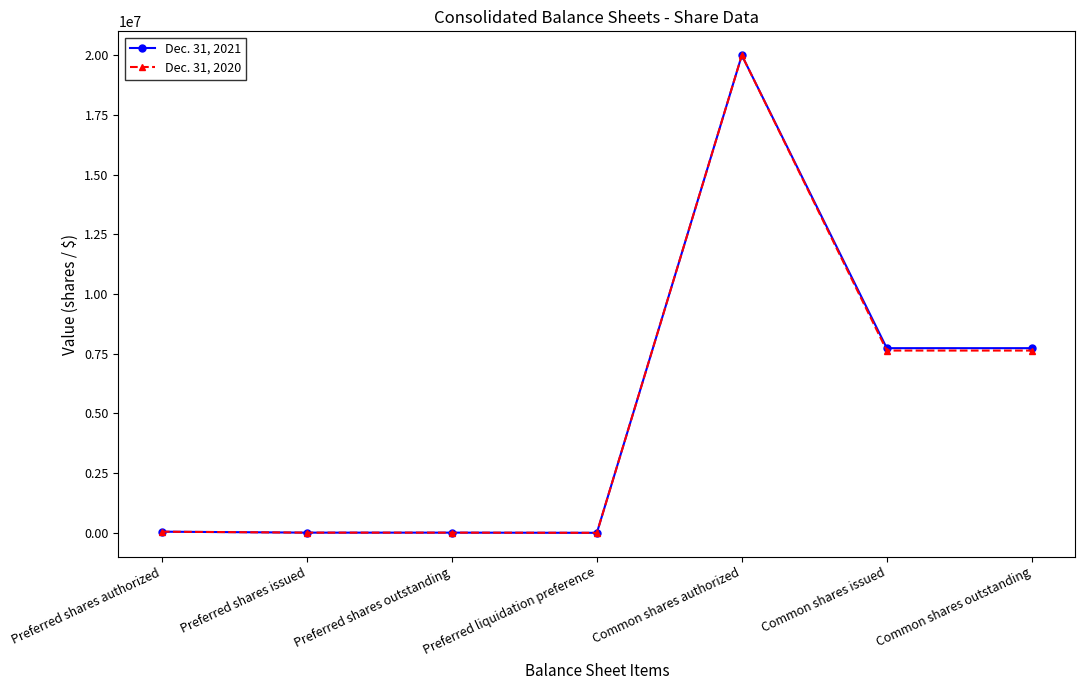

Which category has the highest value across all series?

Common shares authorized